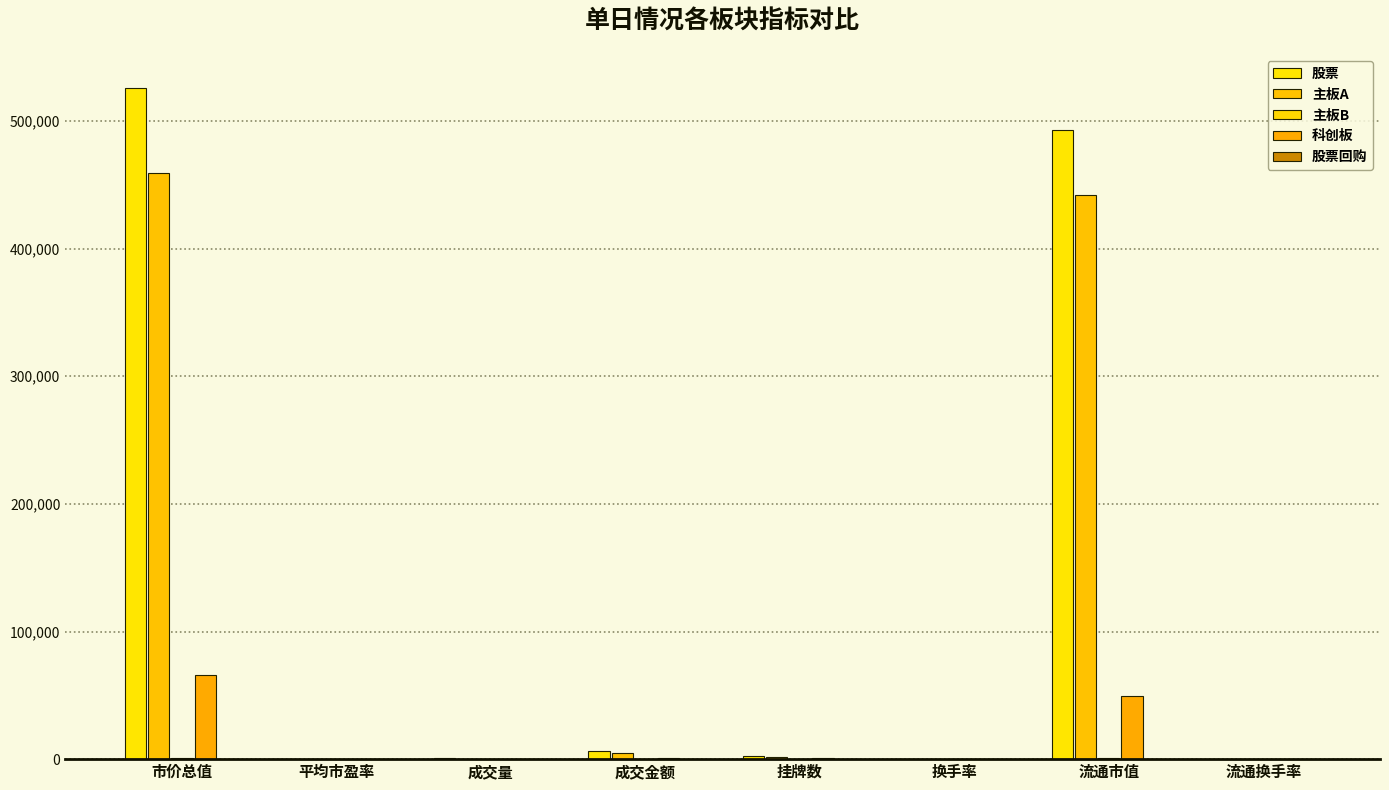

Reading left to right, list all the values displayed in this chart.

股票: 526188.4	14.3	530.9	6151.2	2312.0	1.2	492720.8	1.2
主板A: 459399.3	13.3	497.4	4983.2	1691.0	1.1	442350.4	1.1
主板B: 1031.7	7.8	0.4	1.4	43.0	0.1	760.5	0.2
科创板: 65757.4	43.3	33.1	1166.6	578.0	1.8	49609.9	2.4
股票回购: 0.0	0.0	0.1	0.2	0.0	0.0	0.0	0.0